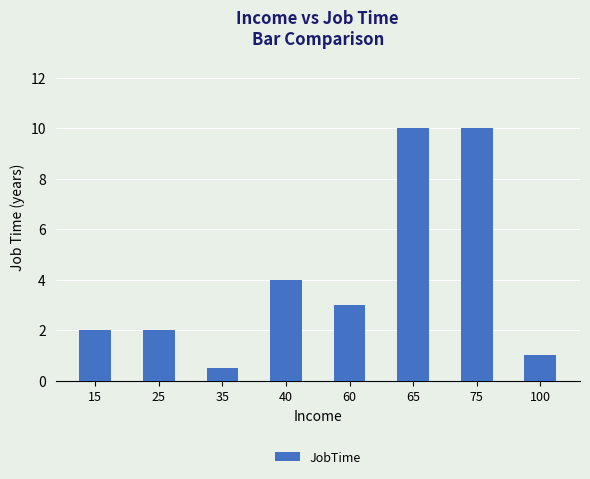

At which label is the value closest to 5?

40